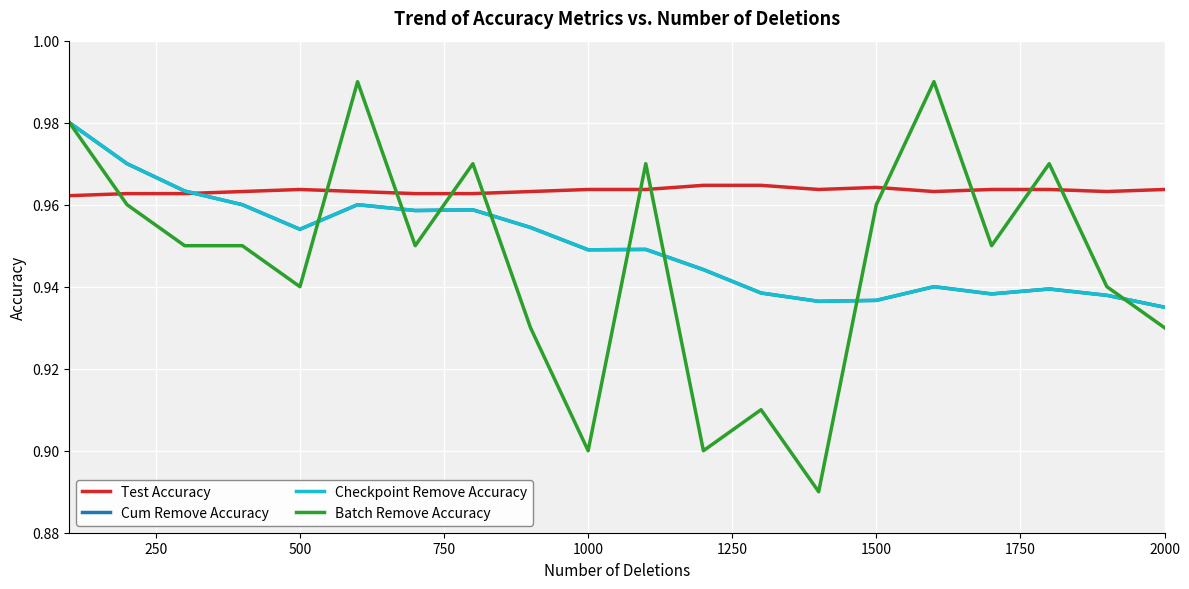

Does the chart display data point markers on the line(s)?

No